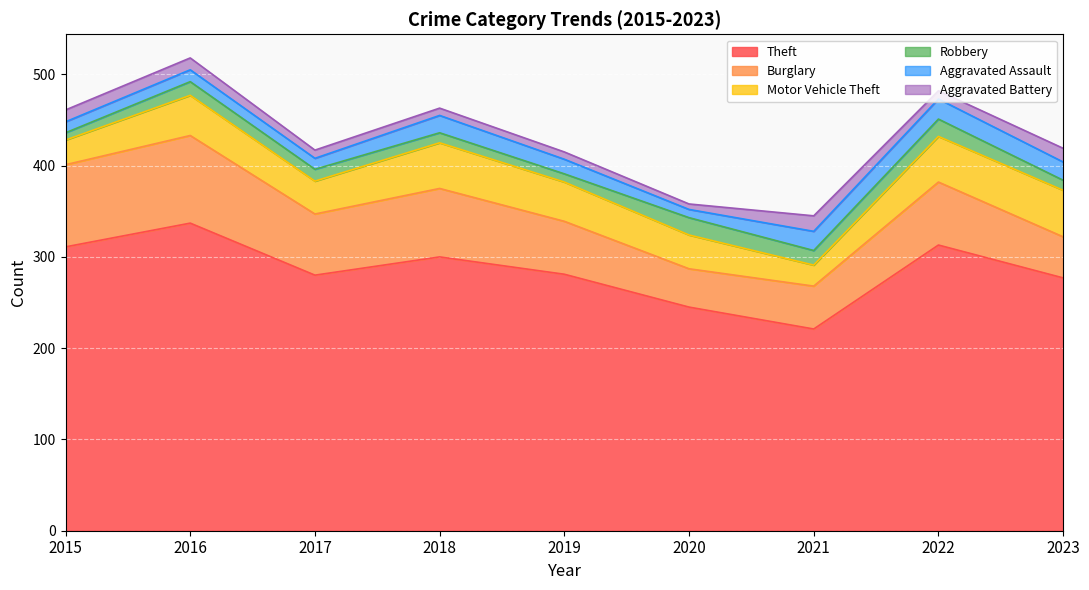

Rank the categories by Aggravated Battery value from highest to lowest.

2021, 2023, 2015, 2016, 2017, 2022, 2018, 2019, 2020